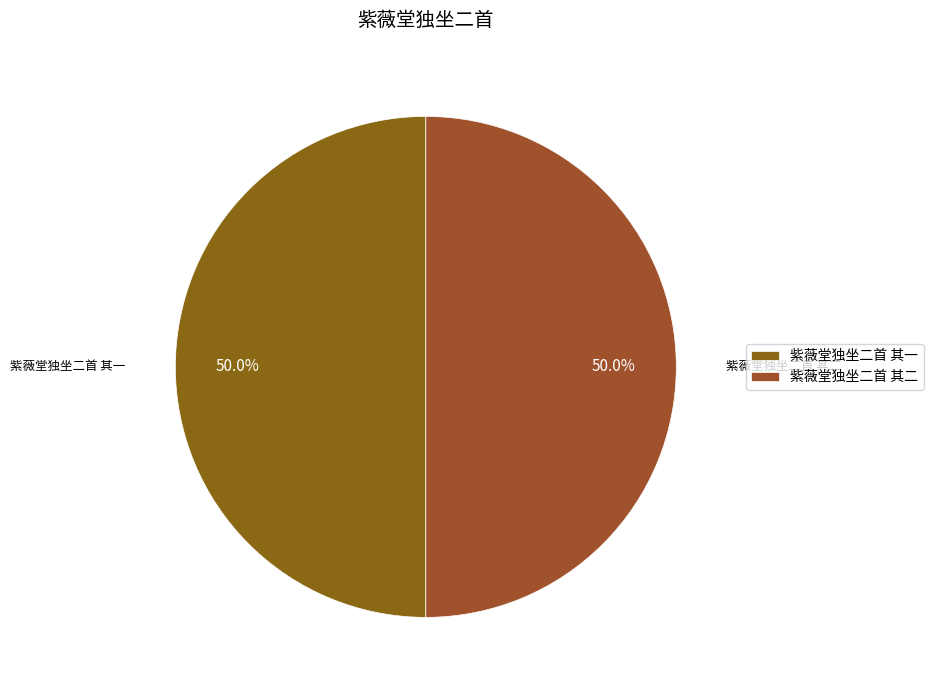

Approximately how many times larger is the value at 紫薇堂独坐二首 其二 compared to 紫薇堂独坐二首 其一?

1.0